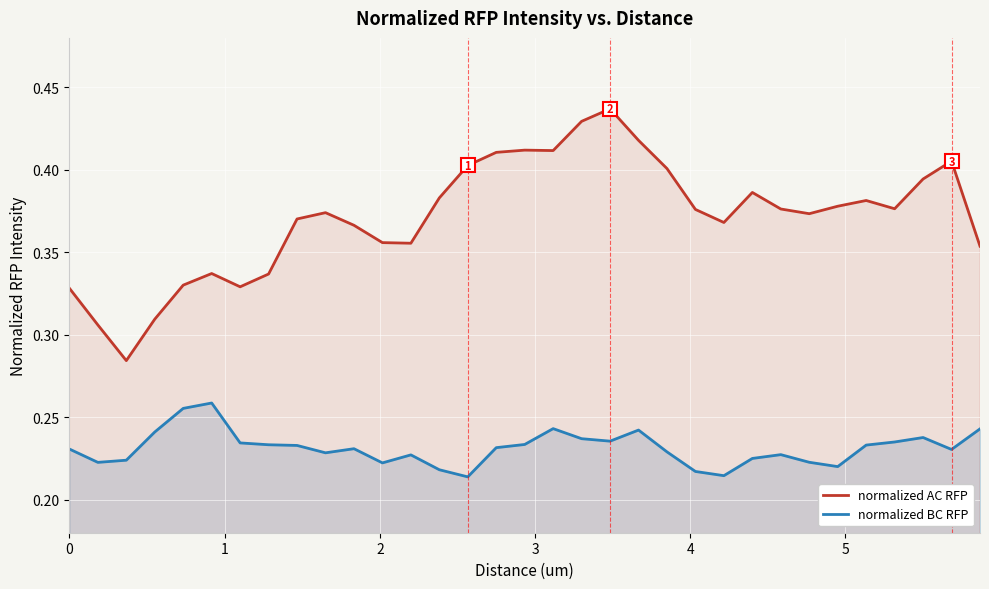

What value does the normalized AC RFP series have at 12?

0.4